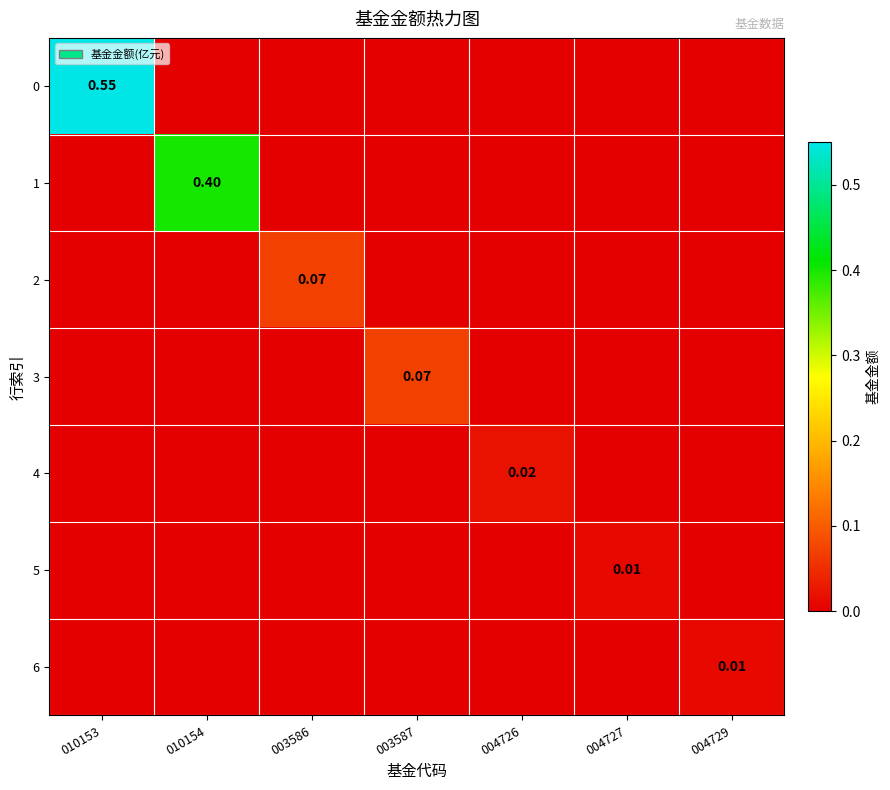

The 2 series shows 0.0 at 010153. True or false?

True